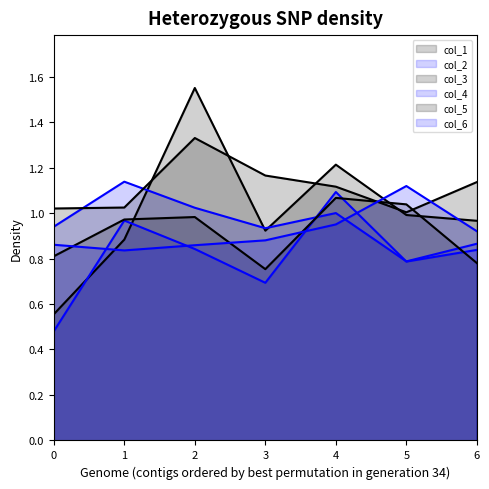

What is the spread (max minus min) of values at 4?

0.3